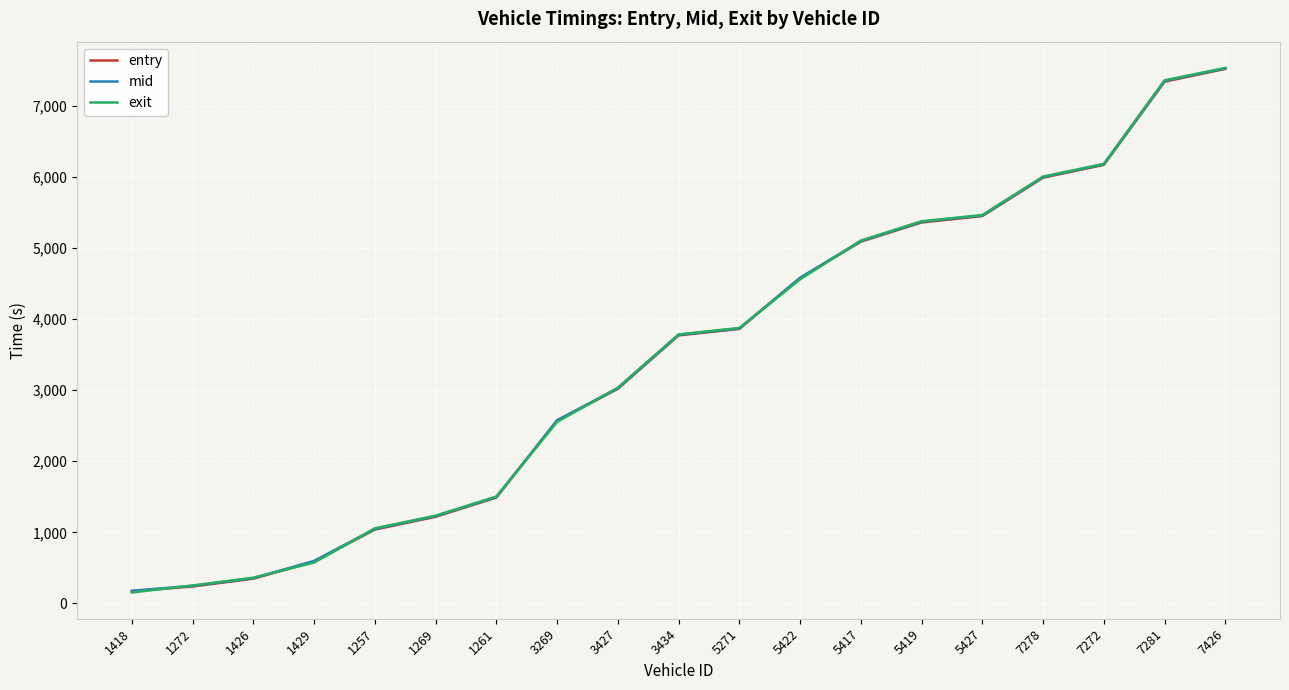

True or false: mid has more than 2 interior local peaks.

False